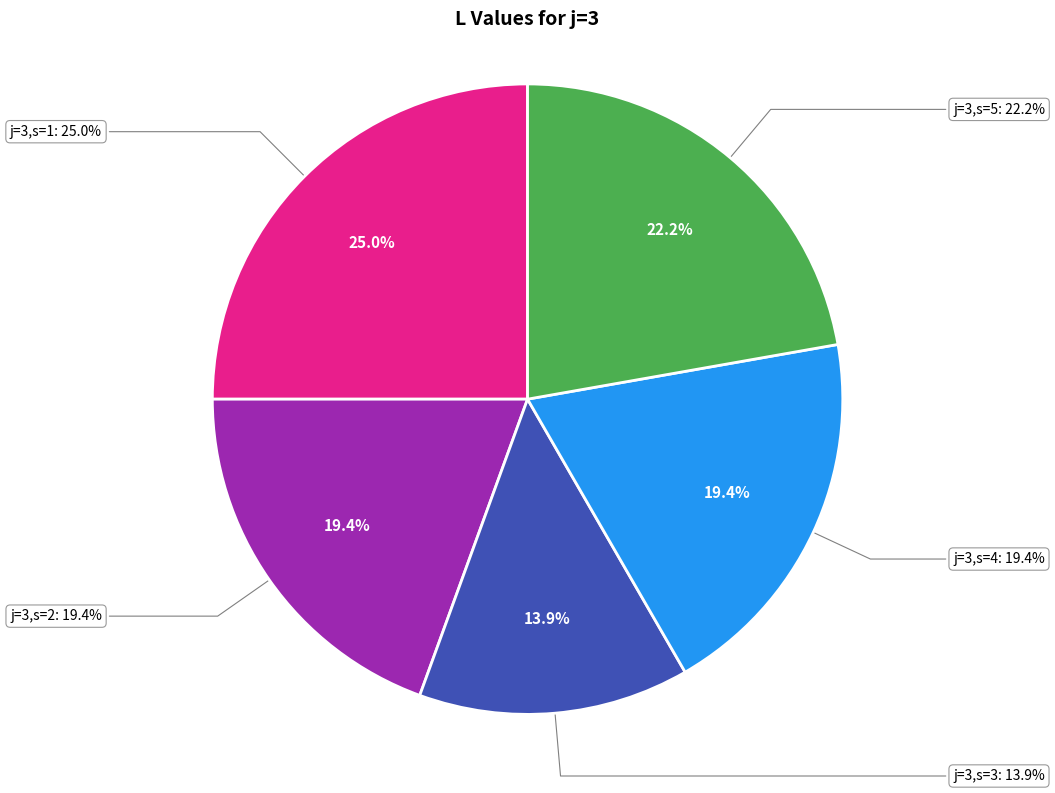

Does any single category account for the majority?

No